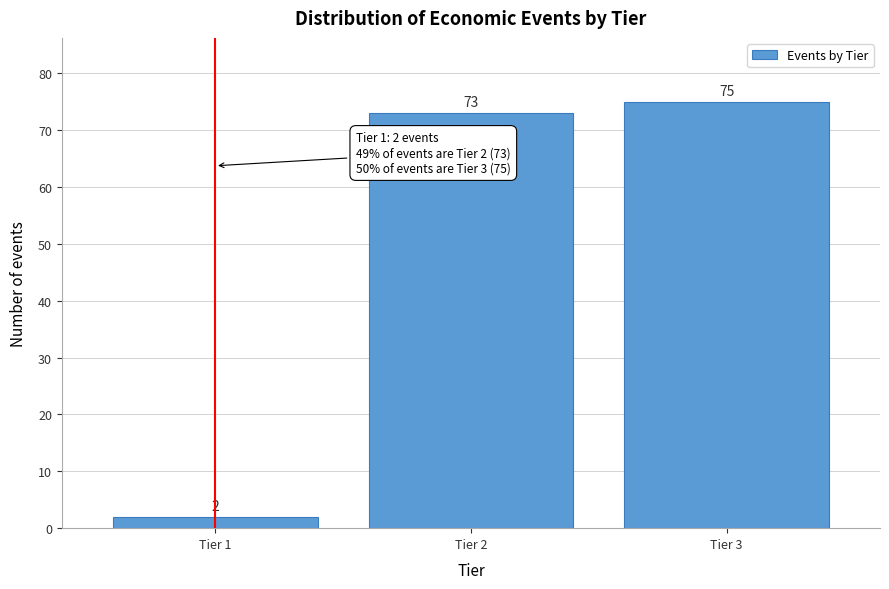

Reading right to left, list all the values displayed in this chart.

75	73	2